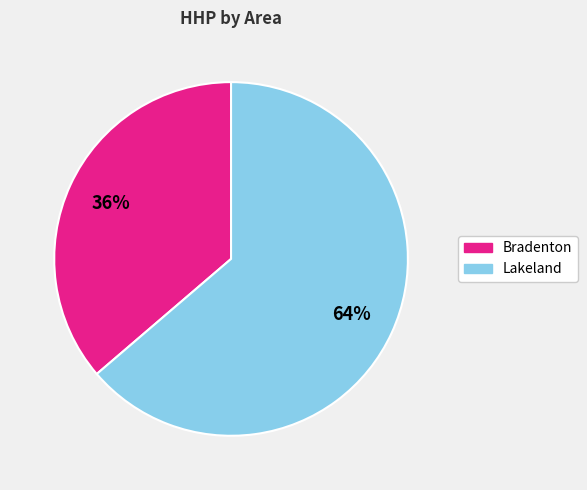

What is the ratio of the value at Bradenton to the value at Lakeland?

0.6